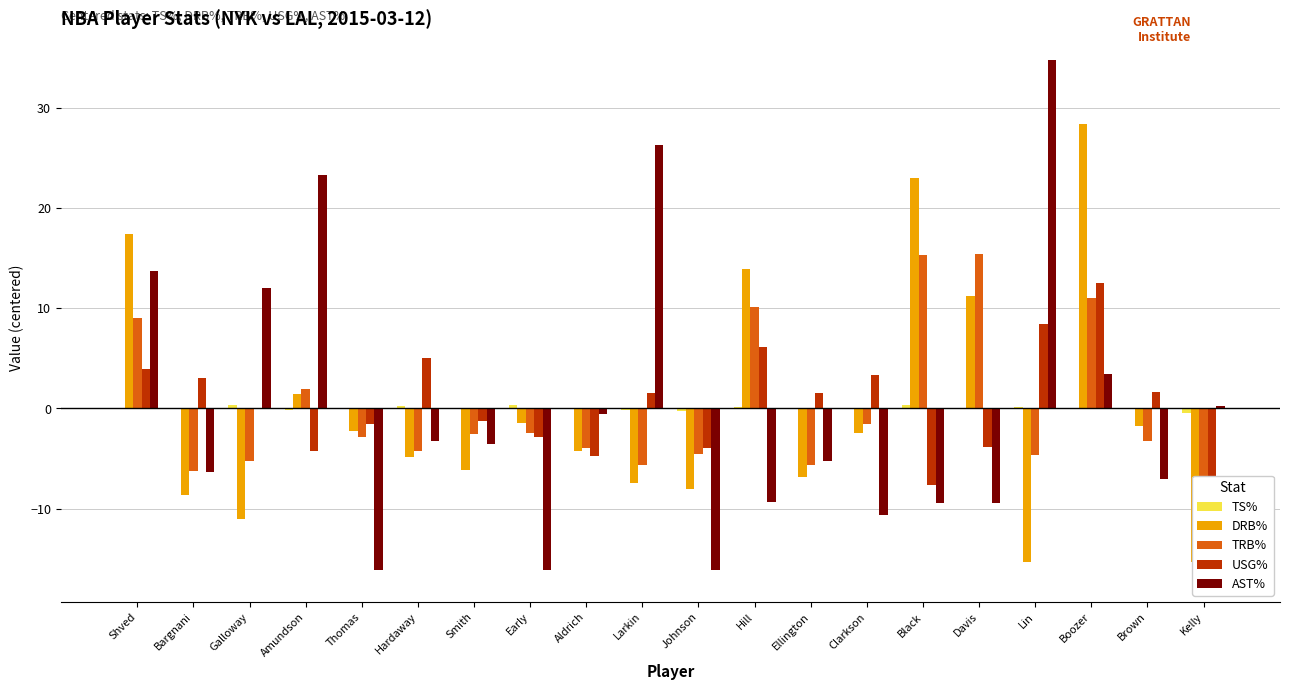

What is the smallest value displayed?

-16.8